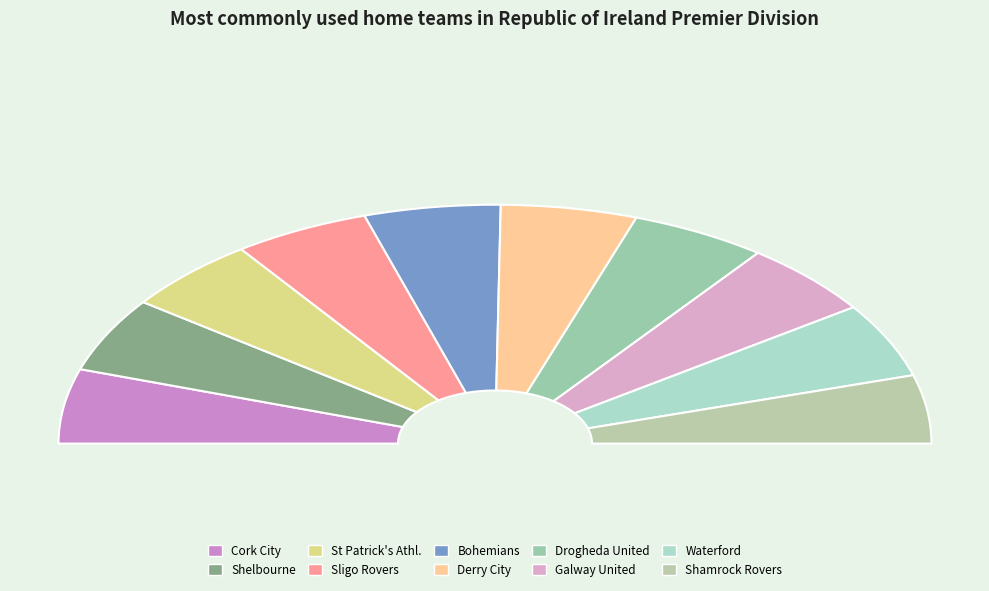

To the nearest percent, what portion does Bohemians represent?

10%